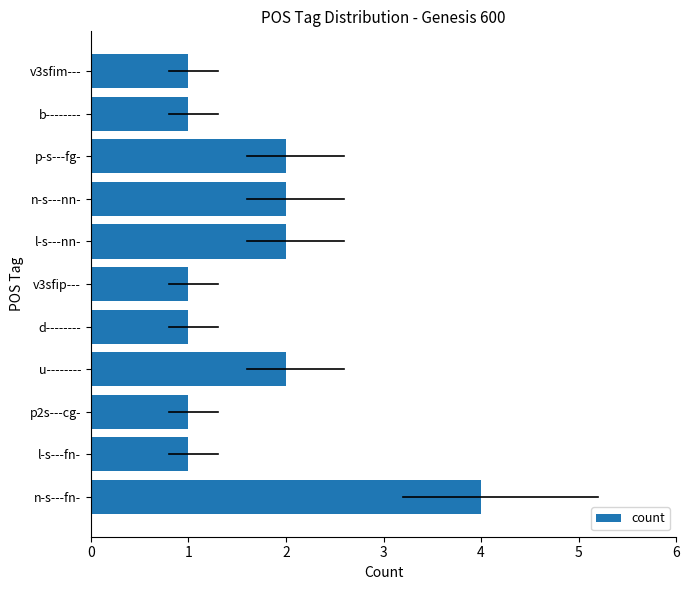

What is the sum of all values?

18